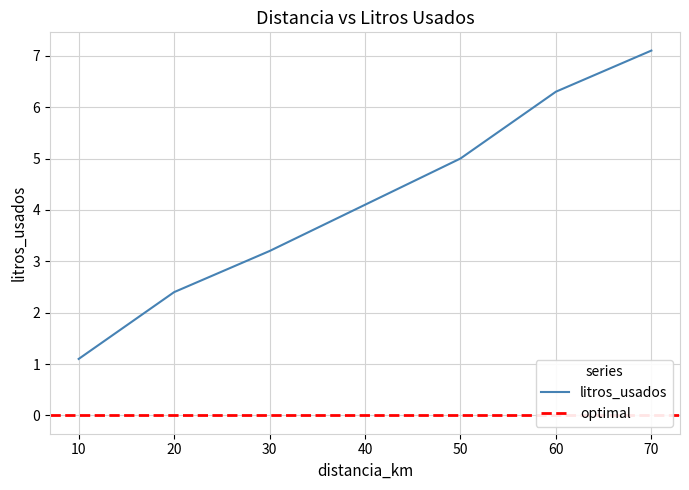

The value at 40 is 4.1. True or false?

True